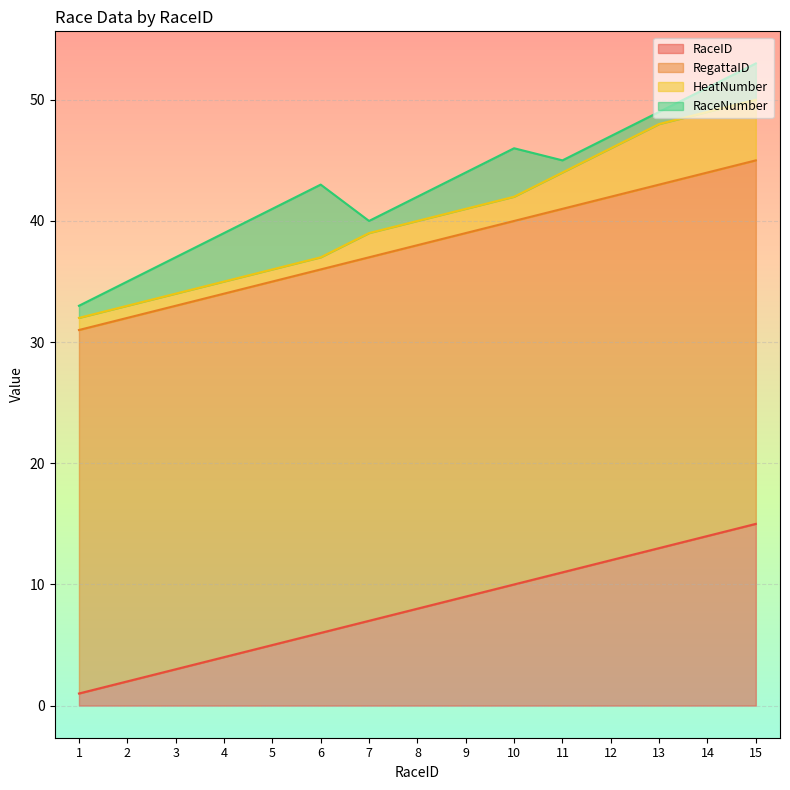

At which category does RaceNumber reach its first local peak?

6